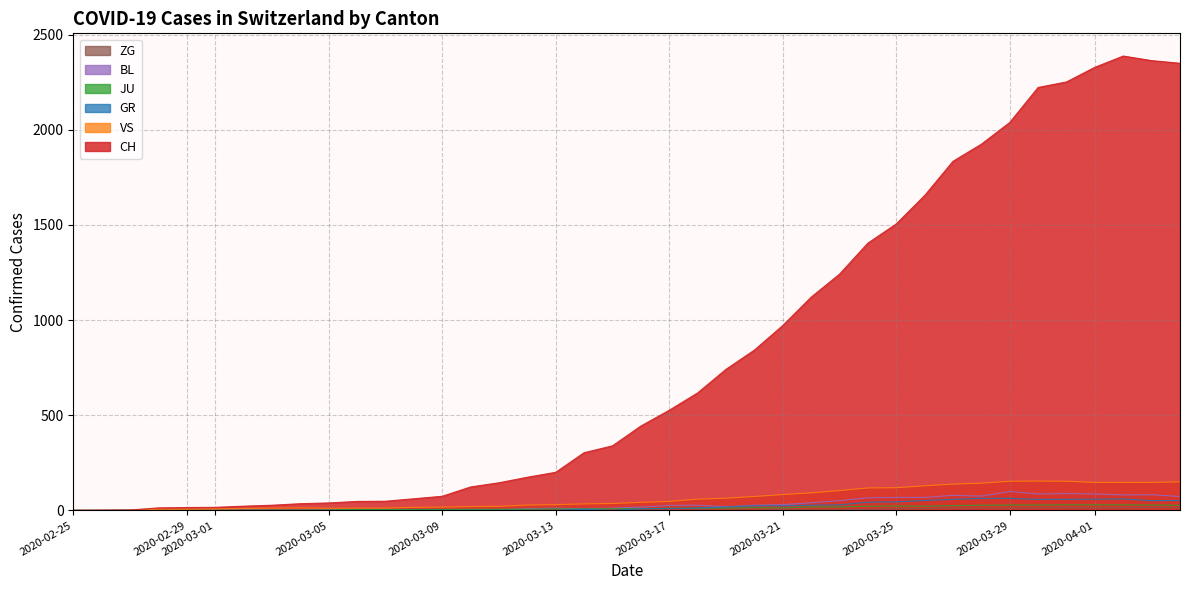

Which series has the largest total across all categories?

CH